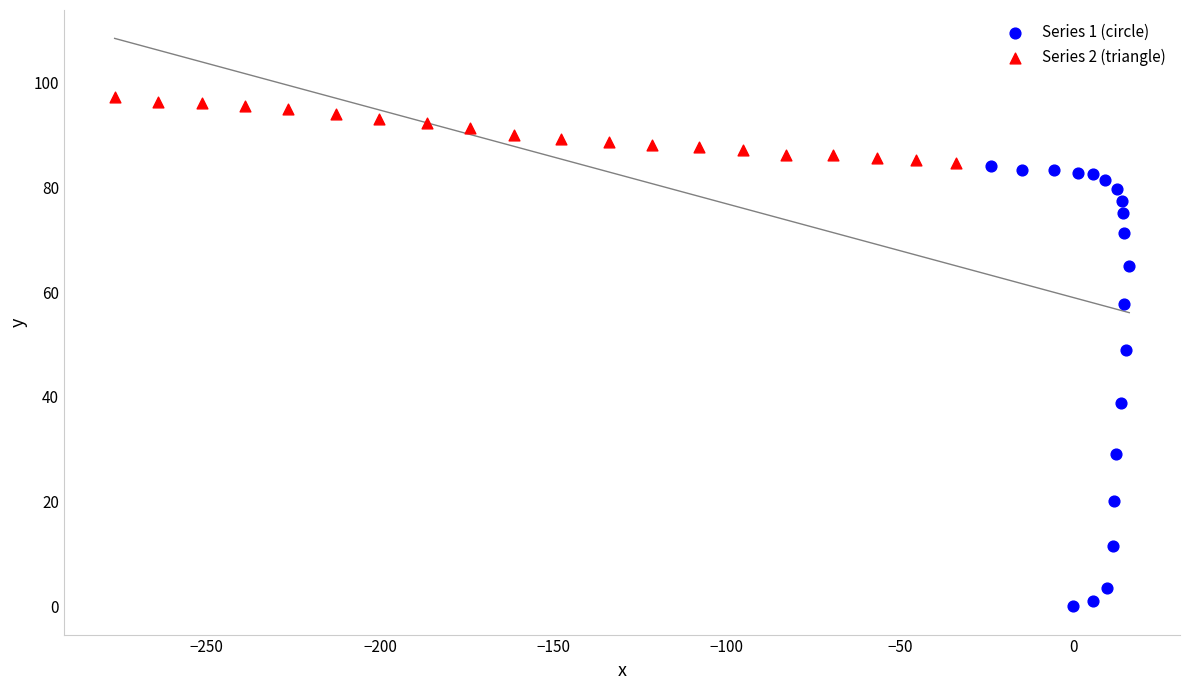

Which series has the widest spread of Y values?

Series 1 (circle)